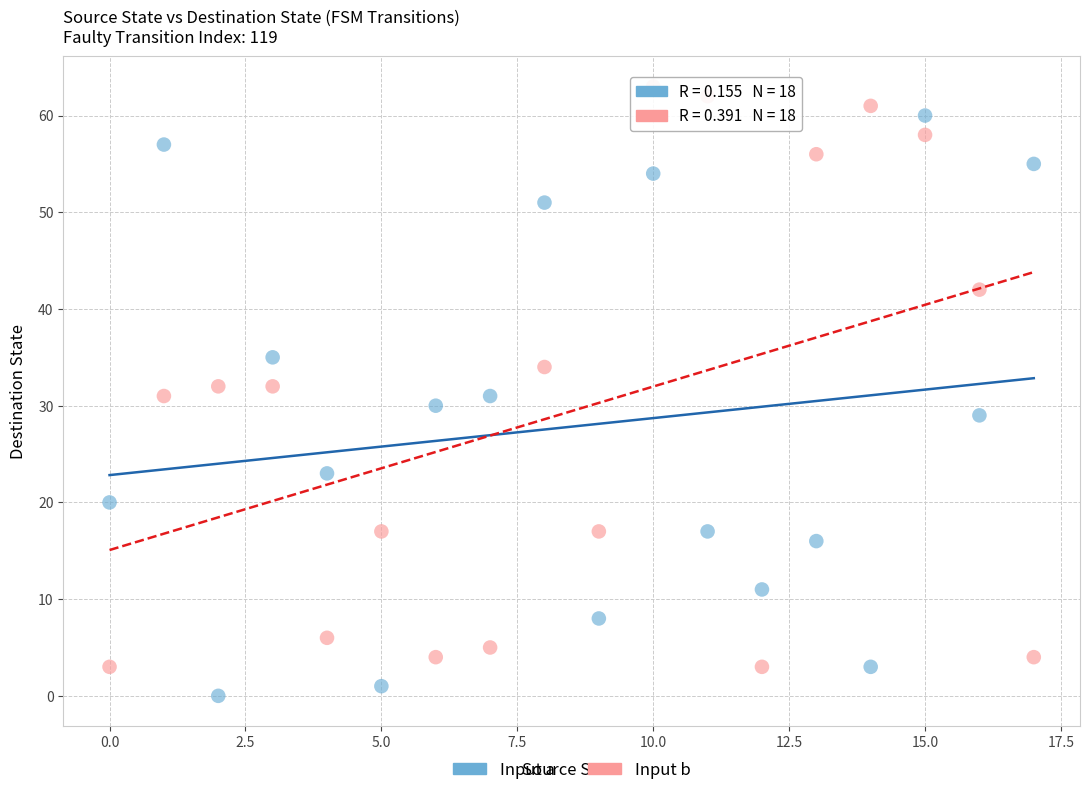

Which series contains the highest Y value?

Input b